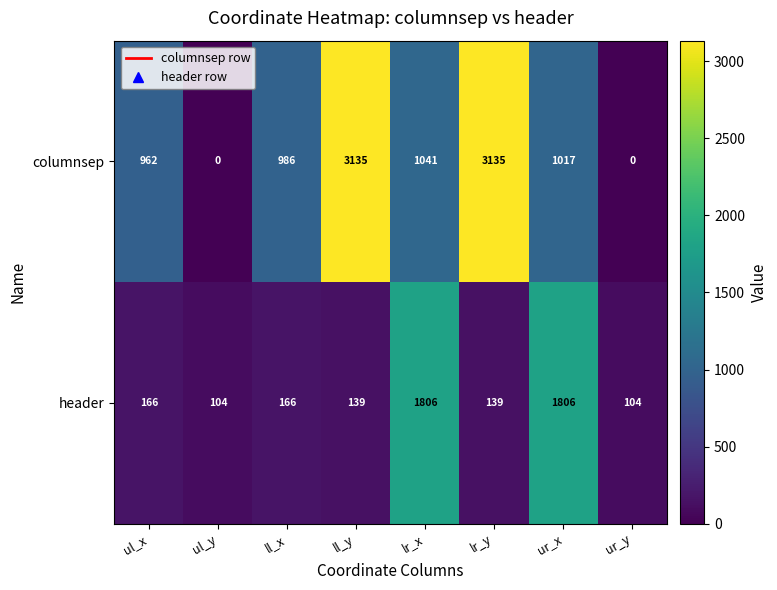

At which label does columnsep first exceed 1017?

ll_y